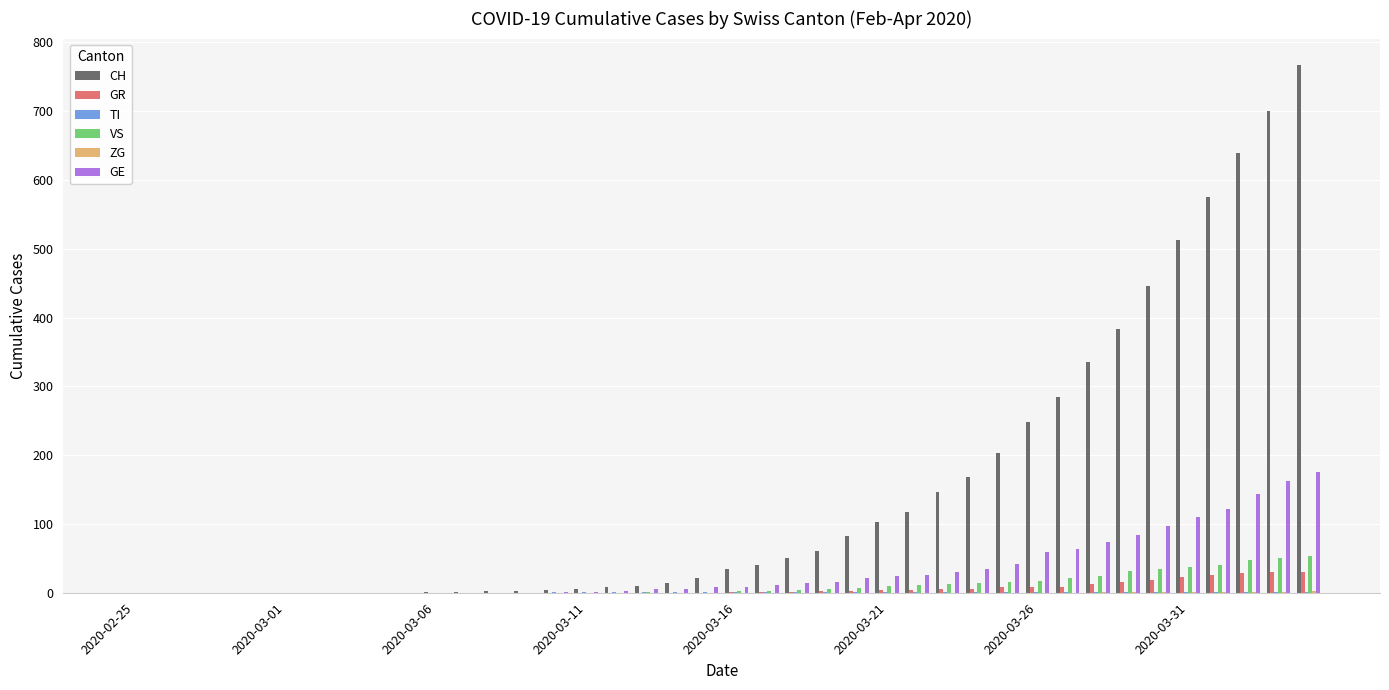

Does the chart contain stacked bars?

No